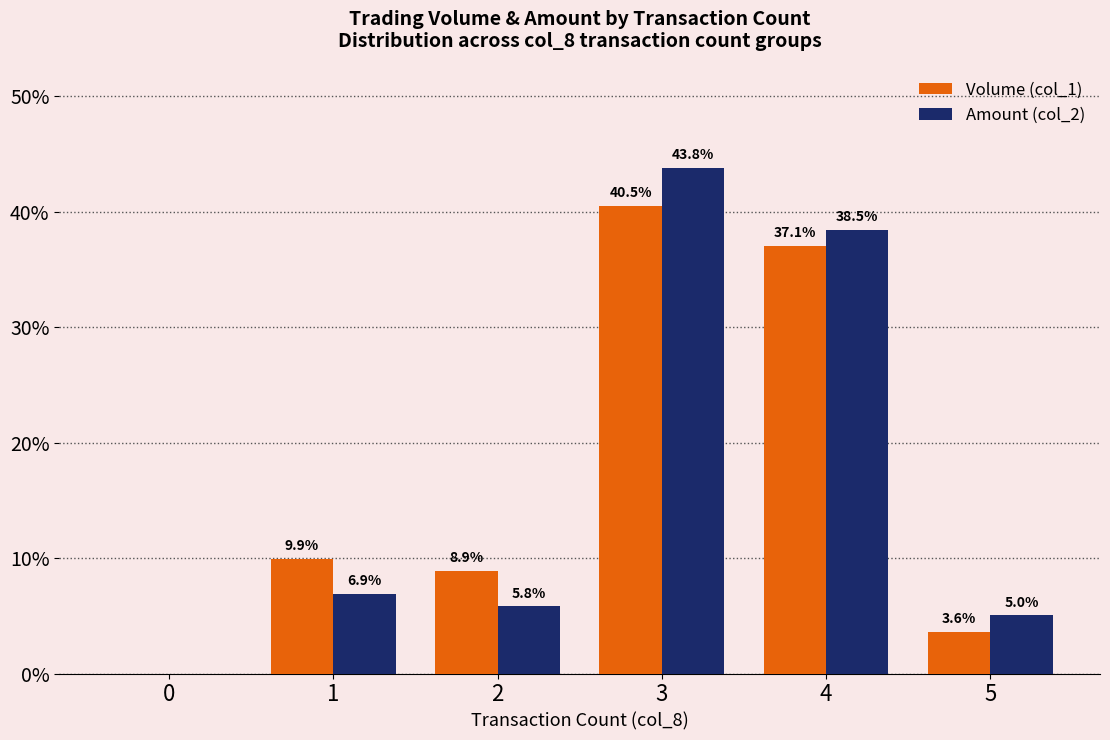

The Amount (col_2) series shows 38.5 at 4. True or false?

True